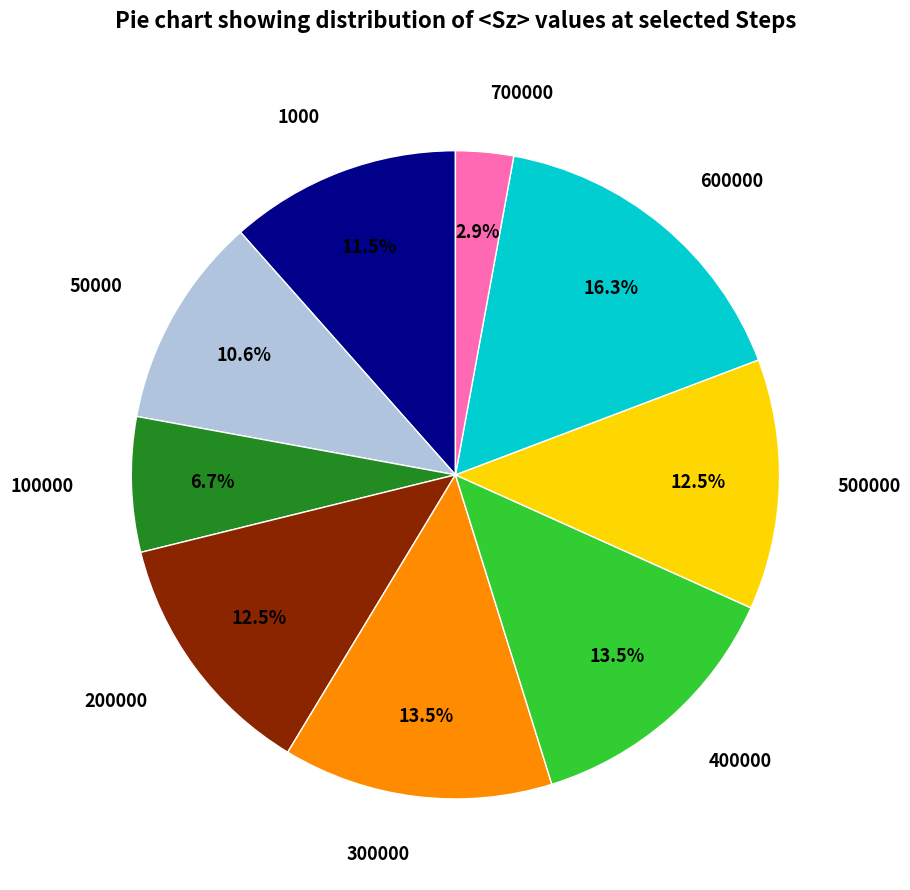

Combined, do 600000 and 400000 account for over 50%?

No